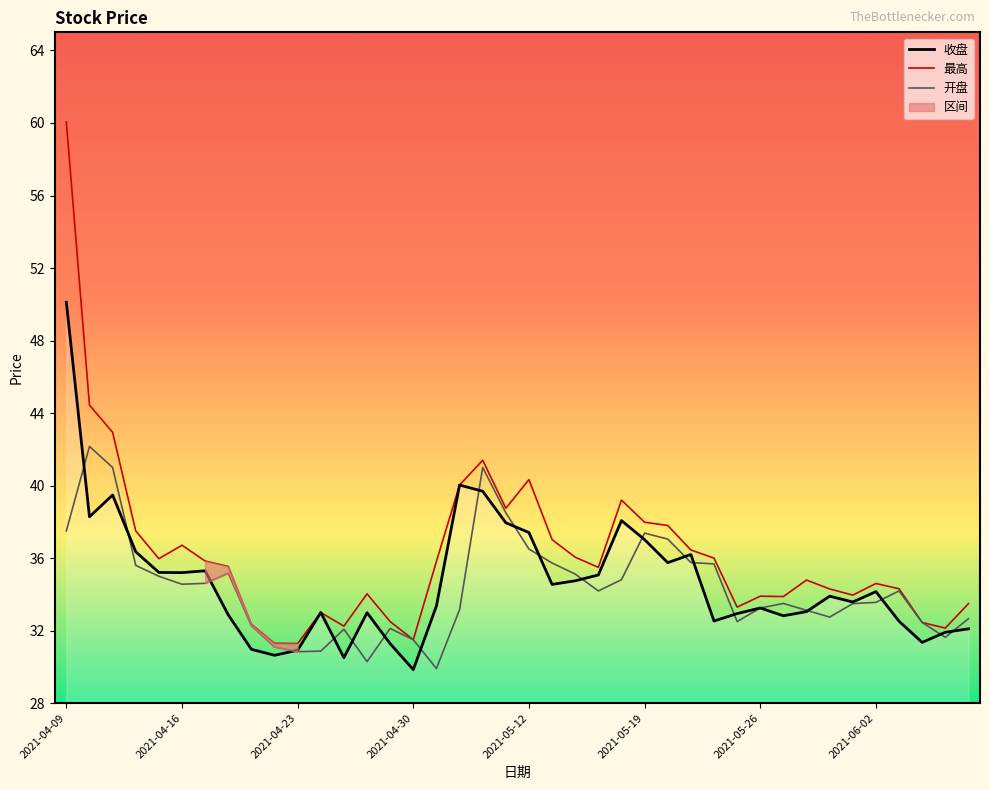

Is the value of 收盘 at 39 greater than the value of 最高 at 23?

No